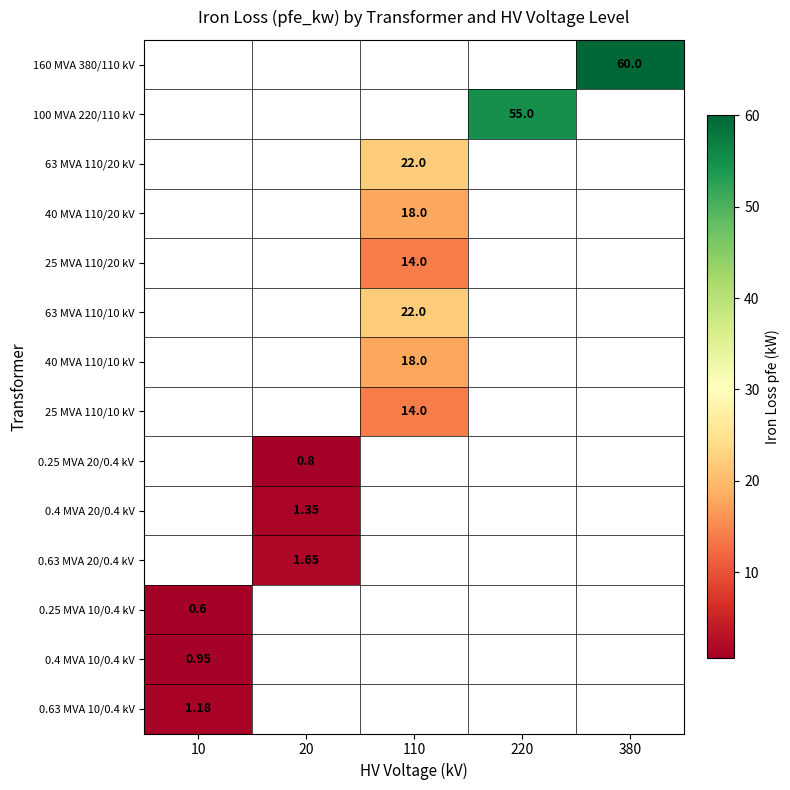

At which category does the chart reach its peak across all series?

380